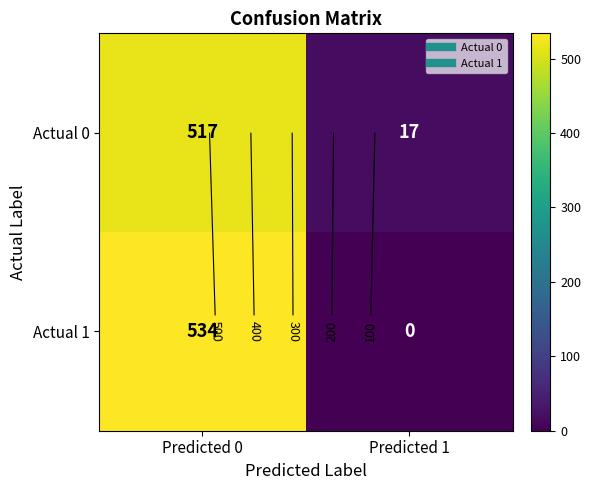

Which series has the largest range (max minus min)?

Actual 1